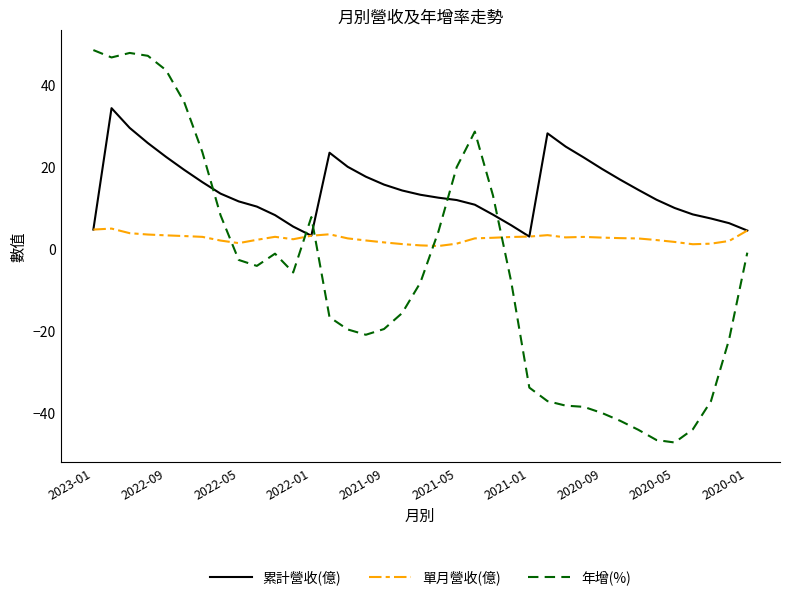

Which series has the largest total across all categories?

累計營收(億)